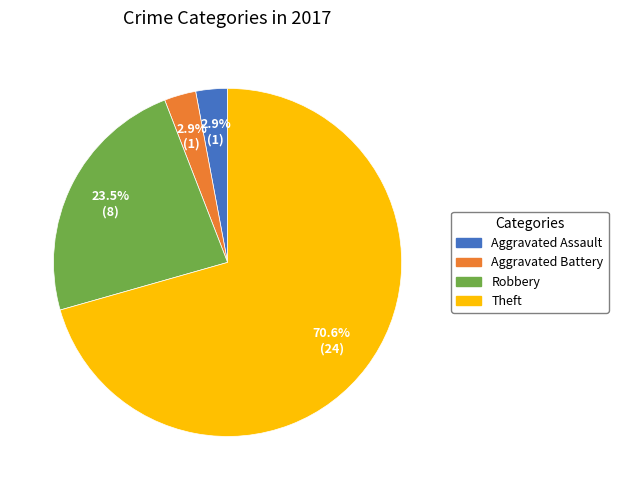

Combined, do Robbery and Aggravated Assault account for over 50%?

No